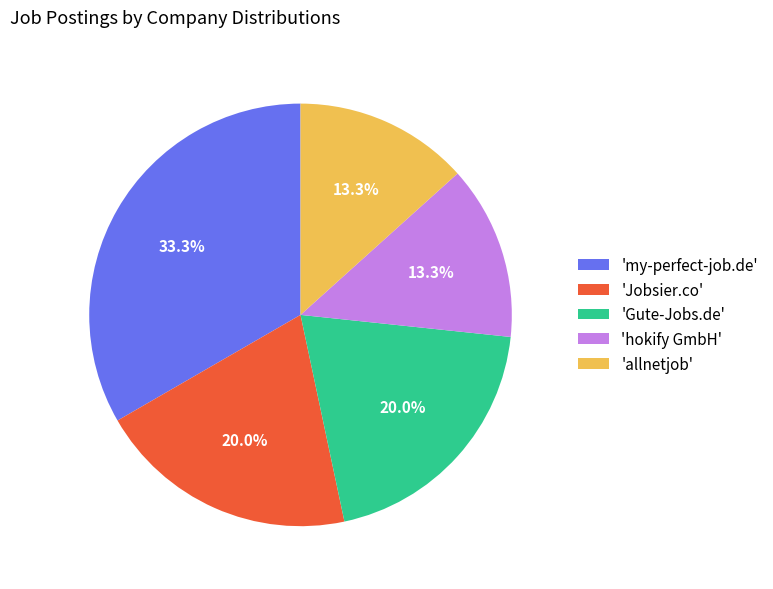

What is the largest slice in the pie chart?

'my-perfect-job.de'